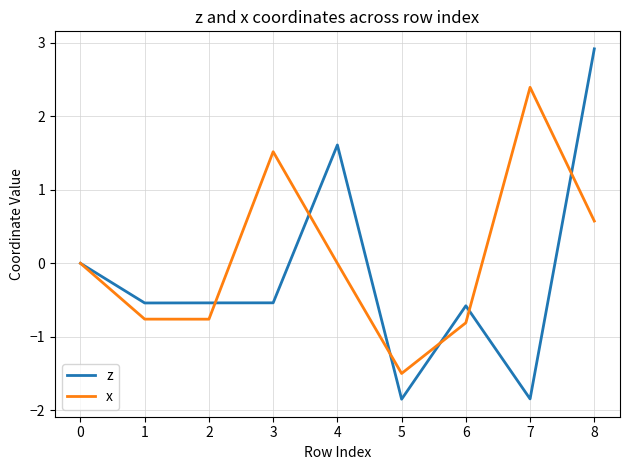

What is the total value across all series at 4?

1.6